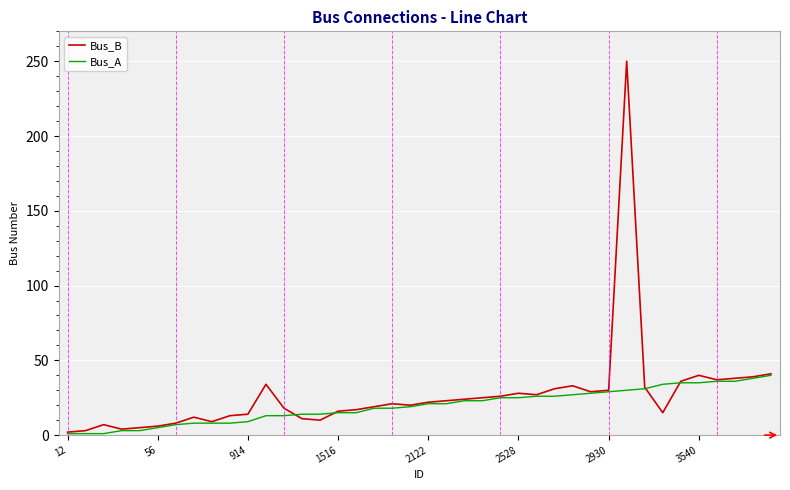

List the series in order of their peak value, lowest first.

Bus_A, Bus_B